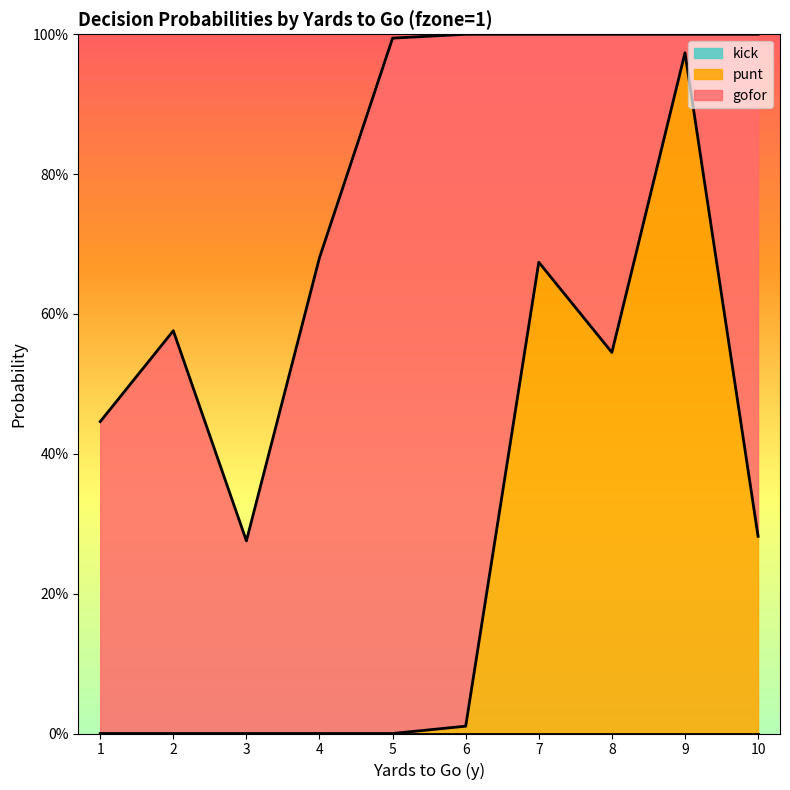

Between 5 and 7, which is larger?

5